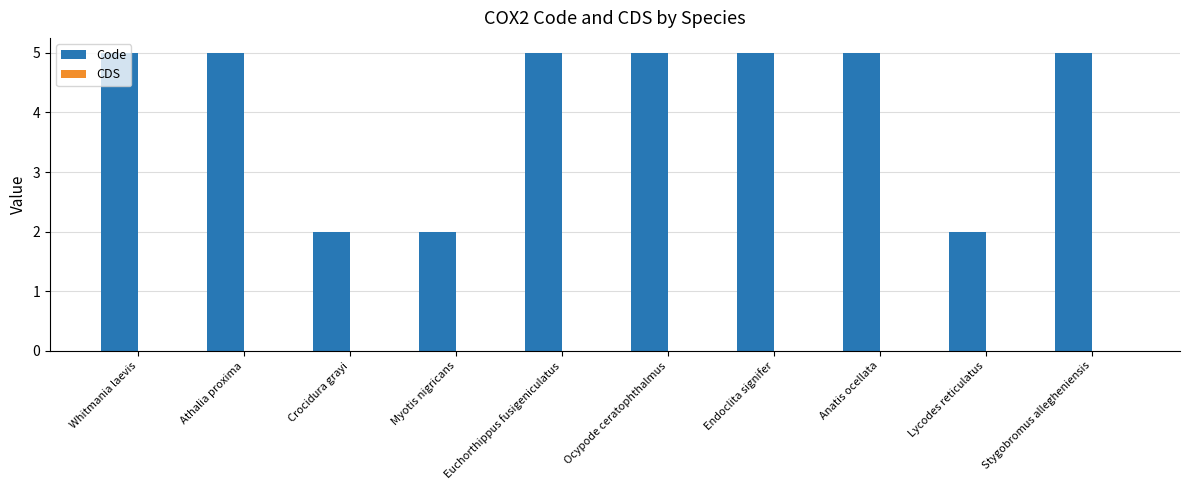

The chart shows a value of 1 at Crocidura grayi. True or false?

False